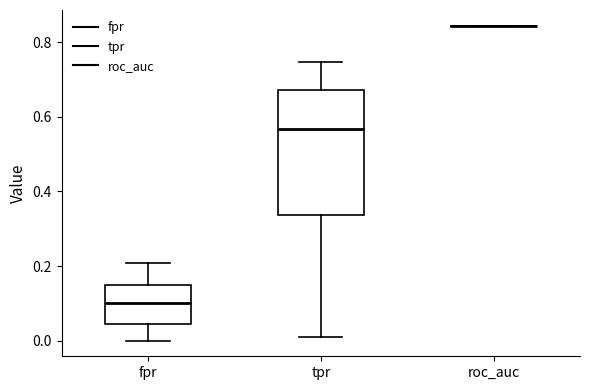

Which box is the tallest, from its lower edge to its upper edge?

tpr